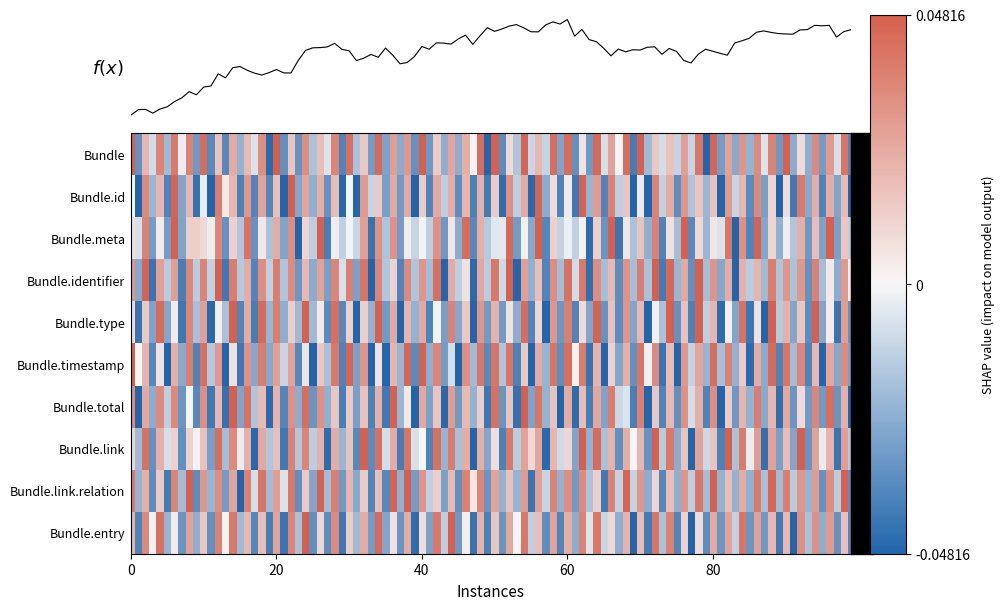

Is it true that Bundle.link equals 0.0 at Bundle?

False